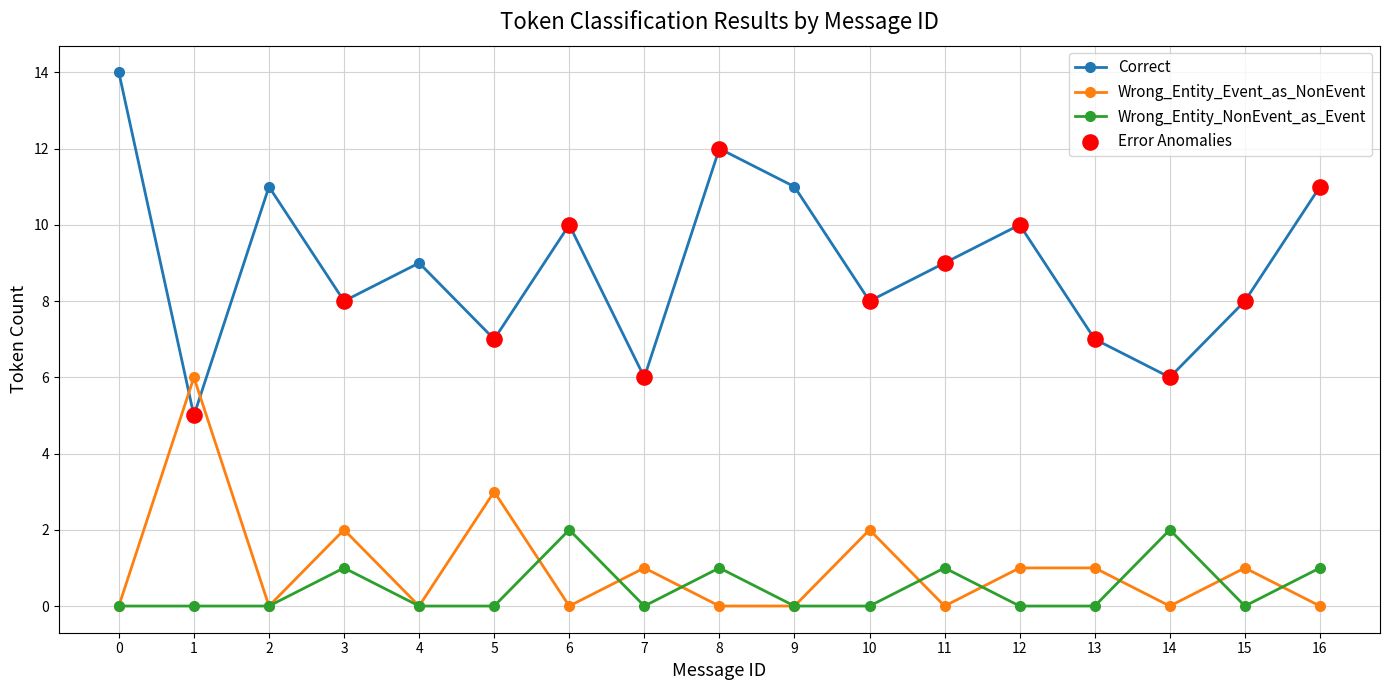

What is the maximum value for Correct?

14